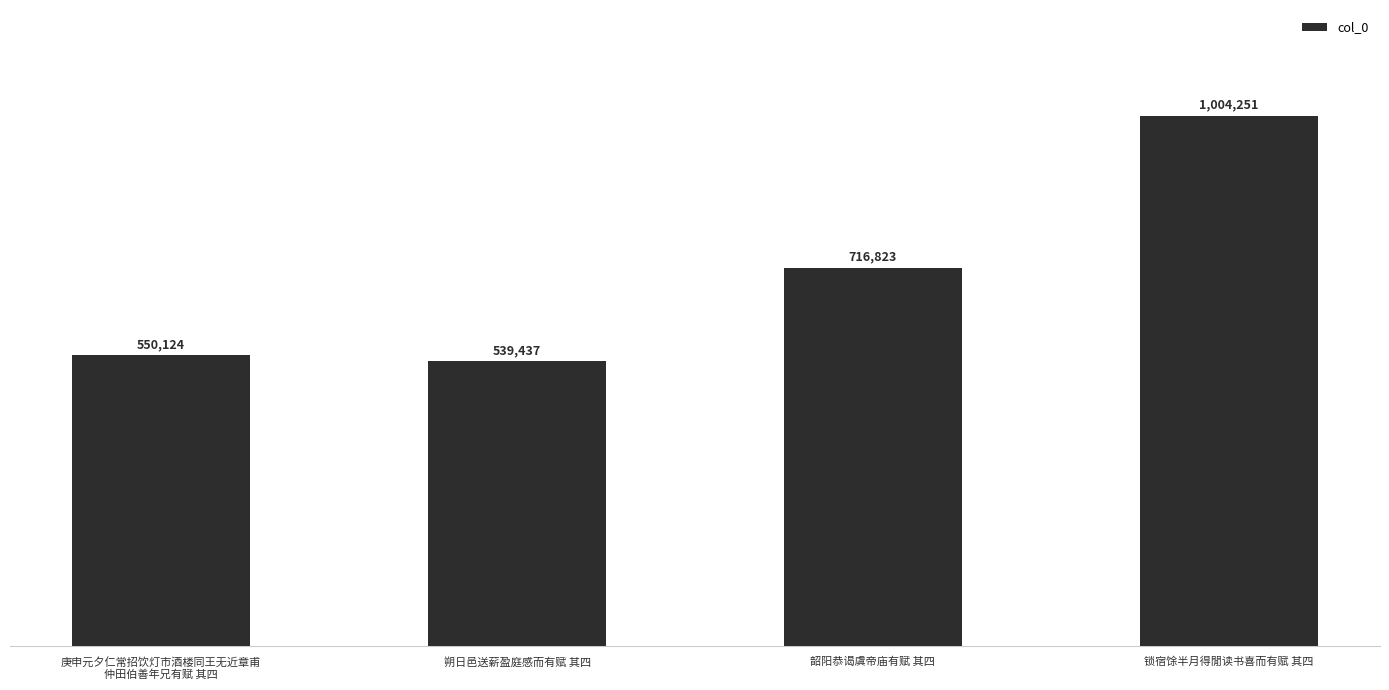

What is the difference between the maximum and minimum values?

464814